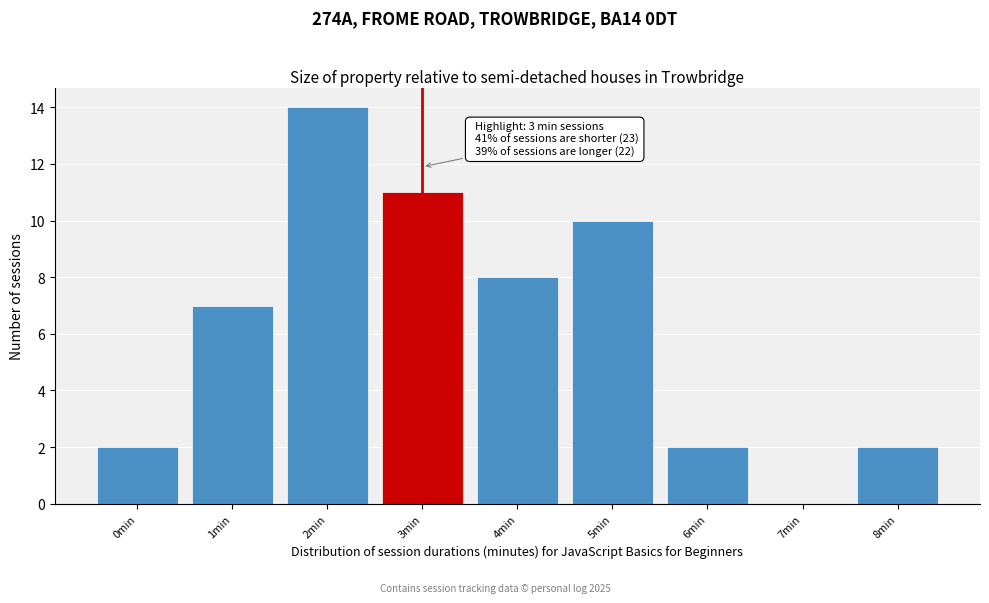

Reading left to right, list all the values displayed in this chart.

0min=2	1min=7	2min=14	3min=11	4min=8	5min=10	6min=2	7min=0	8min=2